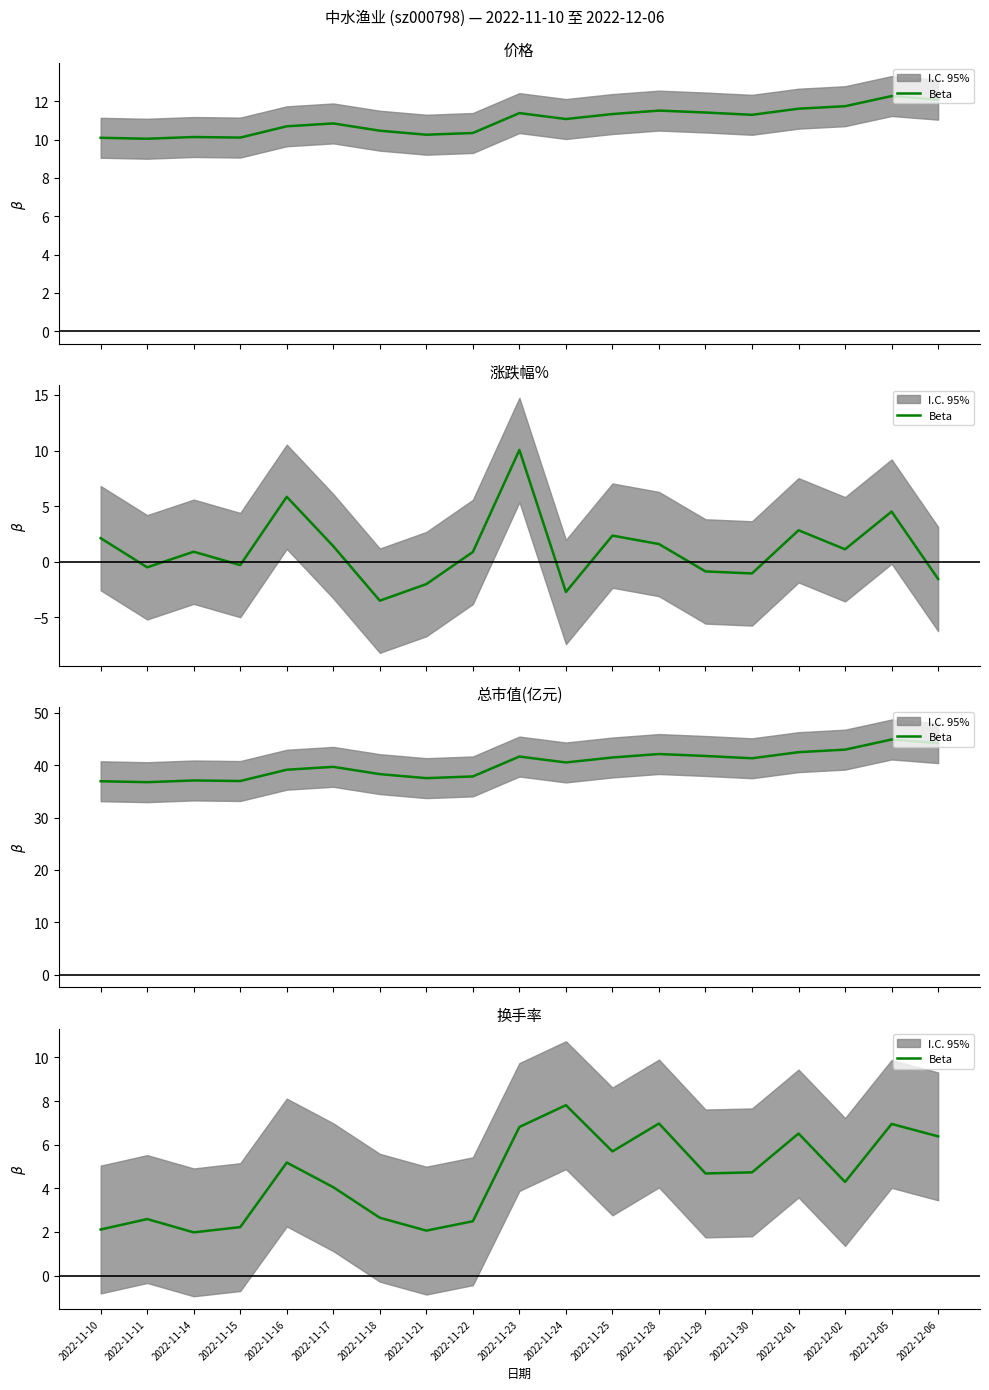

List the labels in order of value, smallest first.

2022-11-14, 2022-11-21, 2022-11-10, 2022-11-15, 2022-11-22, 2022-11-11, 2022-11-18, 2022-11-17, 2022-12-02, 2022-11-29, 2022-11-30, 2022-11-16, 2022-11-25, 2022-12-06, 2022-12-01, 2022-11-23, 2022-12-05, 2022-11-28, 2022-11-24